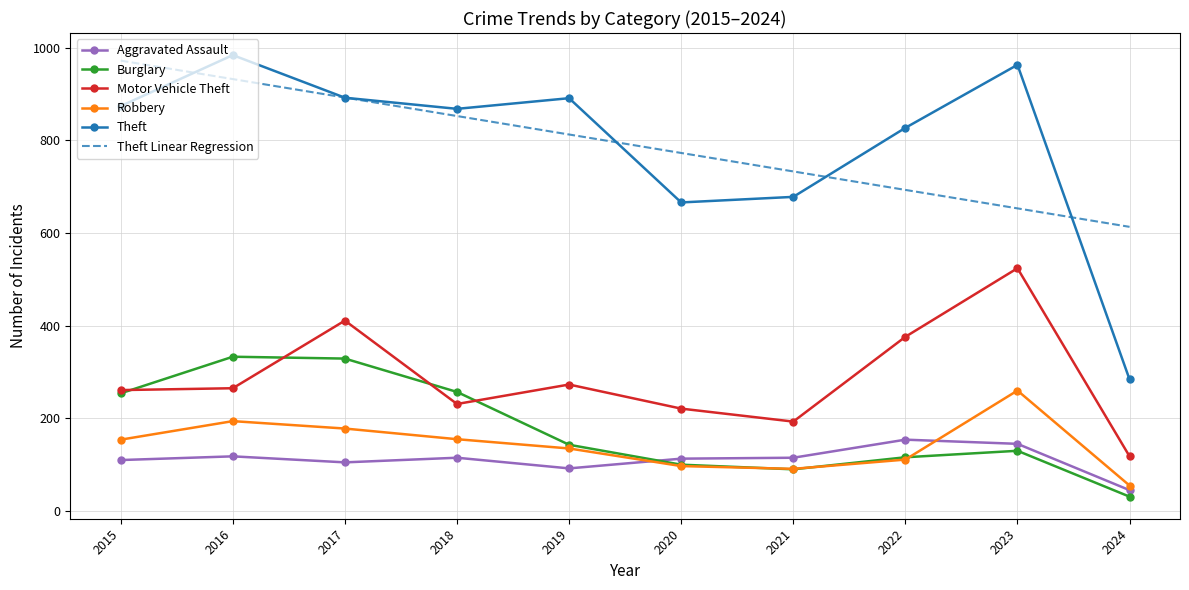

Which series changed the most between 2017 and 2022?

Burglary